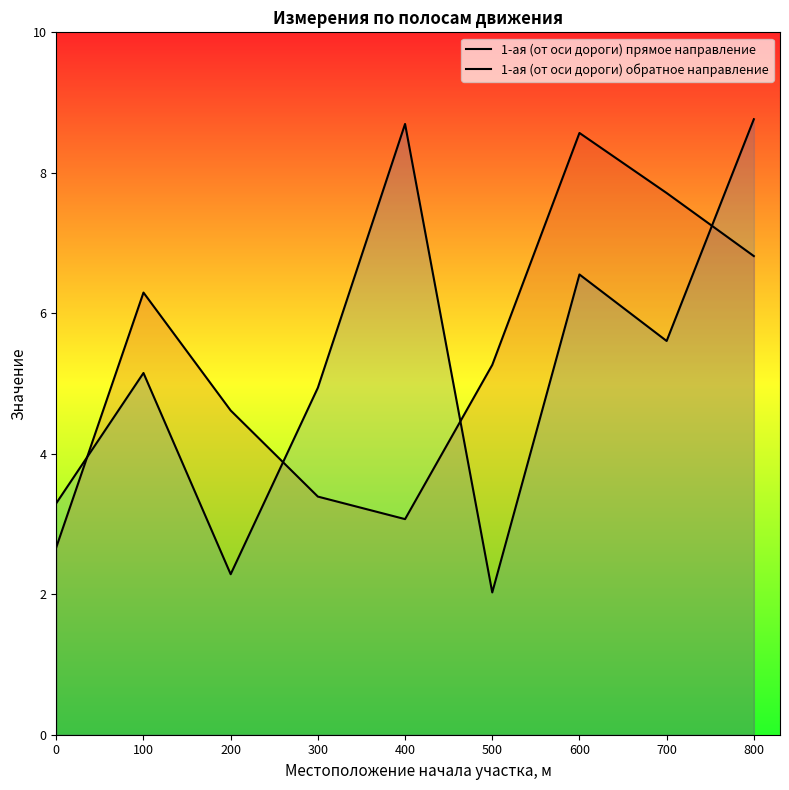

What is the value of the 1-ая (от оси дороги) прямое направление point at the 6th from the left?

5.3